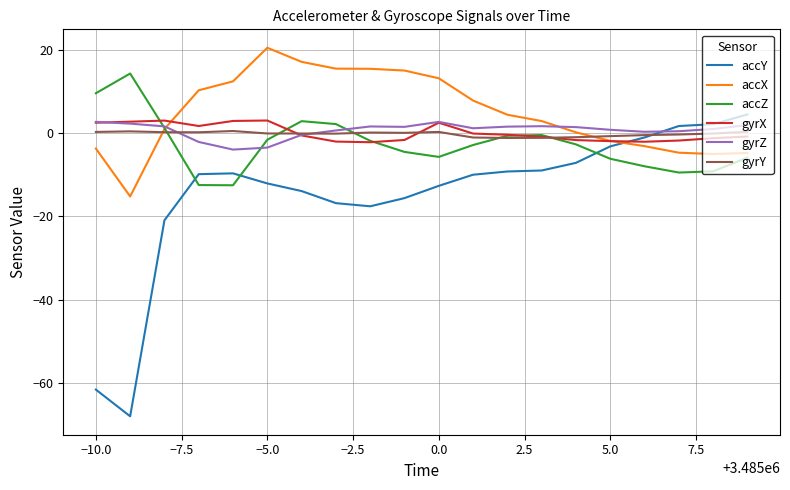

How many values in accZ are above zero?

5